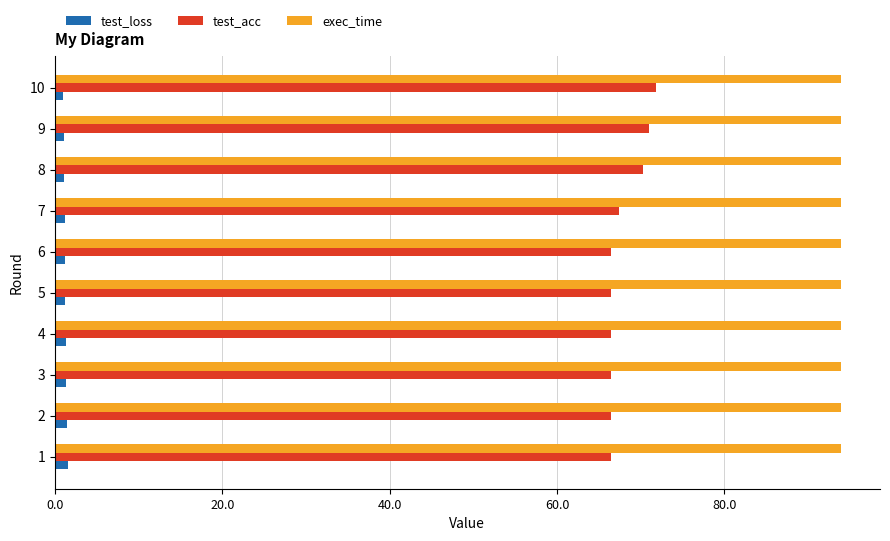

Which series has the largest total across all categories?

exec_time